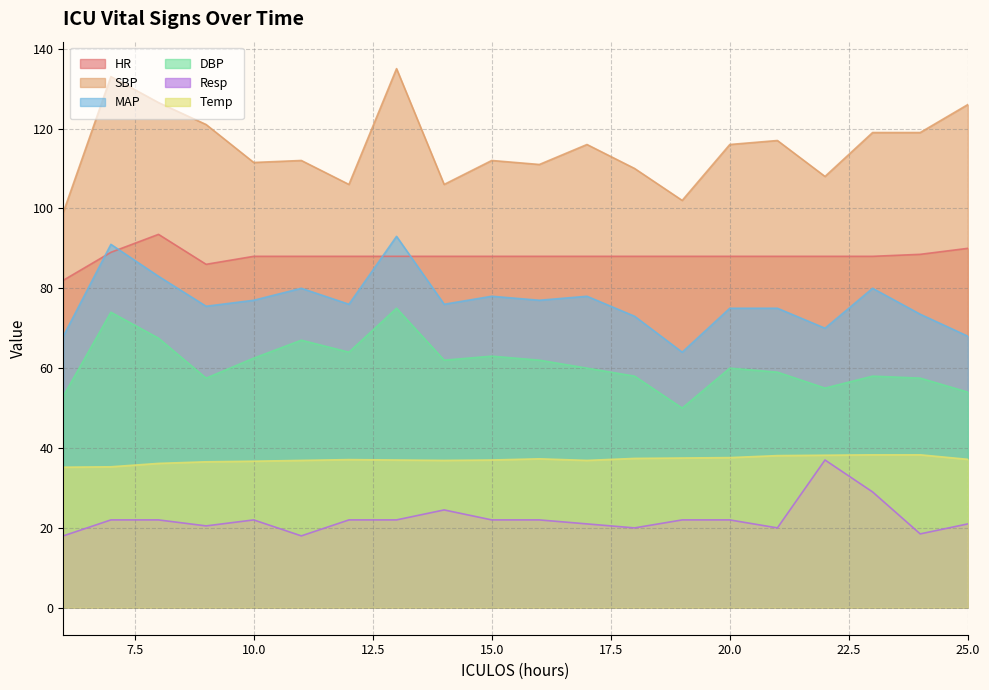

Reading left to right, extract all data points from this chart.

HR: 6=82.0	7=89.0	8=93.5	9=86.0	10=88.0	11=88.0	12=88.0	13=88.0	14=88.0	15=88.0	16=88.0	17=88.0	18=88.0	19=88.0	20=88.0	21=88.0	22=88.0	23=88.0	24=88.5	25=90.0
SBP: 6=99.0	7=133.0	8=126.5	9=121.0	10=111.5	11=112.0	12=106.0	13=135.0	14=106.0	15=112.0	16=111.0	17=116.0	18=110.0	19=102.0	20=116.0	21=117.0	22=108.0	23=119.0	24=119.0	25=126.0
MAP: 6=68.0	7=91.0	8=83.0	9=75.5	10=77.0	11=80.0	12=76.0	13=93.0	14=76.0	15=78.0	16=77.0	17=78.0	18=73.0	19=64.0	20=75.0	21=75.0	22=70.0	23=80.0	24=73.5	25=68.0
DBP: 6=53.0	7=74.0	8=67.5	9=57.5	10=62.5	11=67.0	12=64.0	13=75.0	14=62.0	15=63.0	16=62.0	17=60.0	18=58.0	19=50.0	20=60.0	21=59.0	22=55.0	23=58.0	24=57.5	25=54.0
Resp: 6=18.0	7=22.0	8=22.0	9=20.5	10=22.0	11=18.0	12=22.0	13=22.0	14=24.5	15=22.0	16=22.0	17=21.0	18=20.0	19=22.0	20=22.0	21=20.0	22=37.0	23=29.0	24=18.5	25=21.0
Temp: 6=35.2	7=35.3	8=36.1	9=36.5	10=36.7	11=36.9	12=37.1	13=37.0	14=36.9	15=37.0	16=37.3	17=36.9	18=37.4	19=37.5	20=37.6	21=38.1	22=38.2	23=38.3	24=38.3	25=37.2